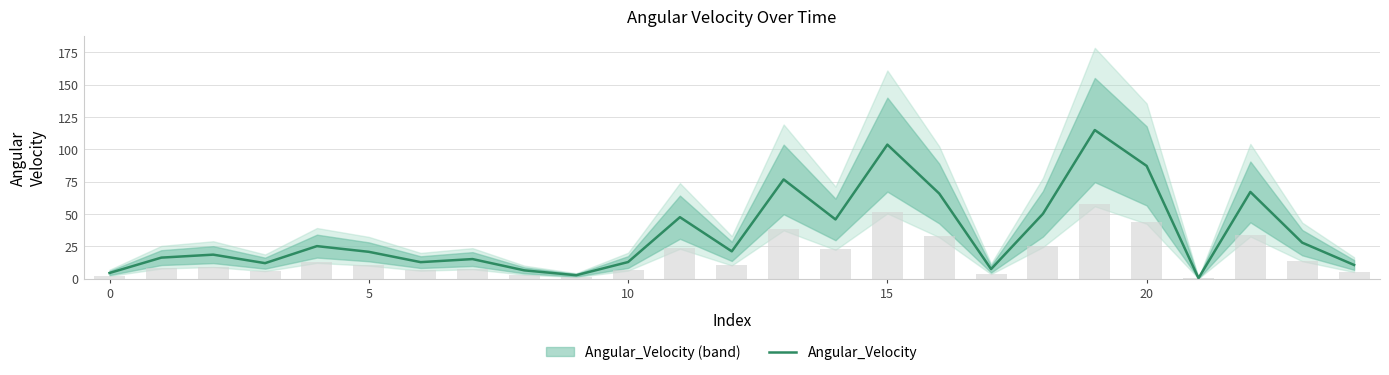

Is it true that Angular_Velocity equals 31.7 at 5?

False